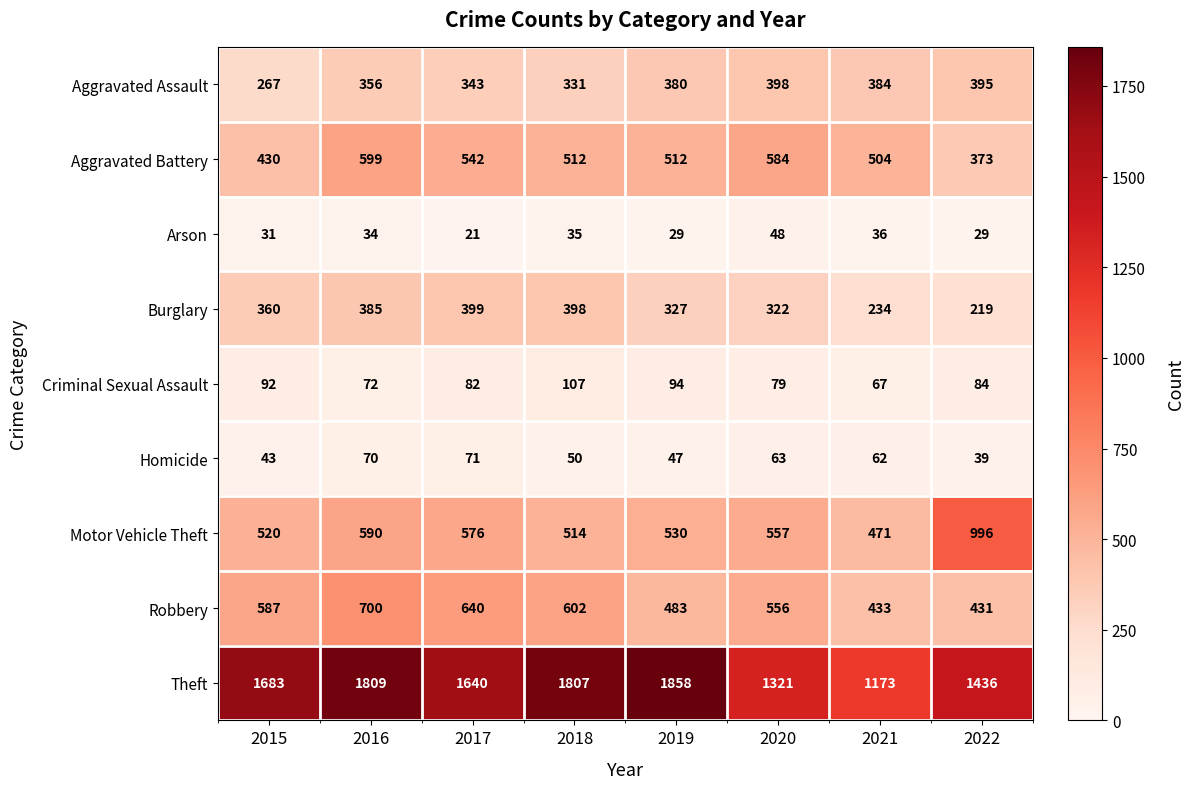

Which series changed the most between 2016 and 2017?

Theft